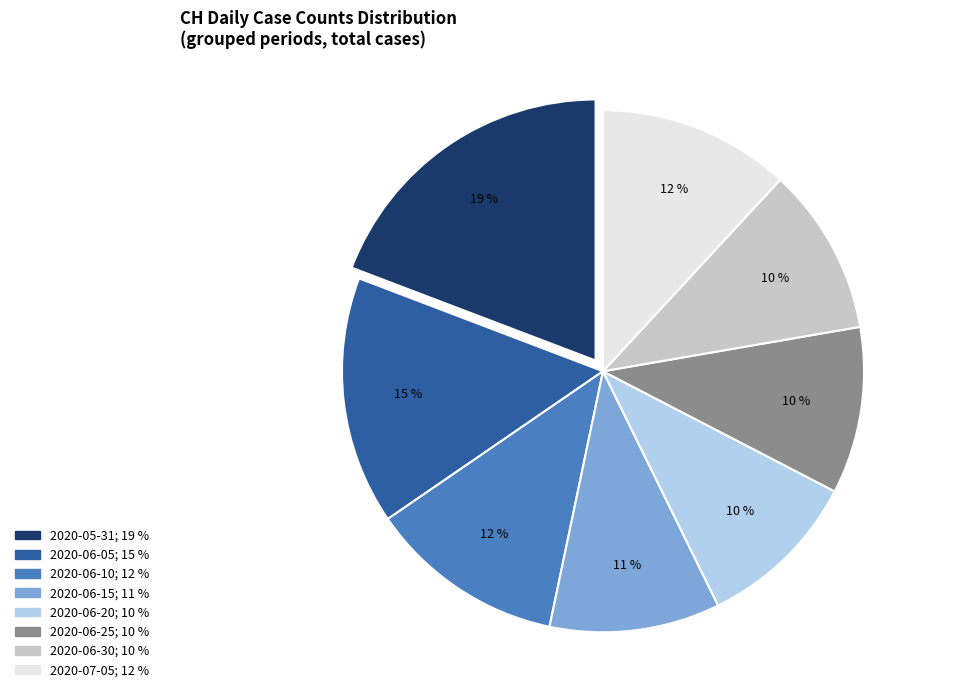

Is there a majority slice in this chart?

No